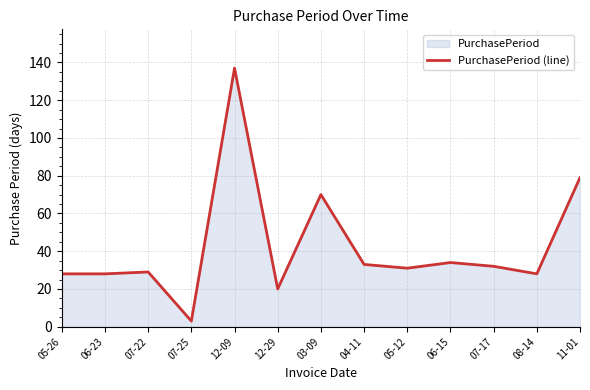

Which has a higher value, 04-11 or 12-09?

12-09